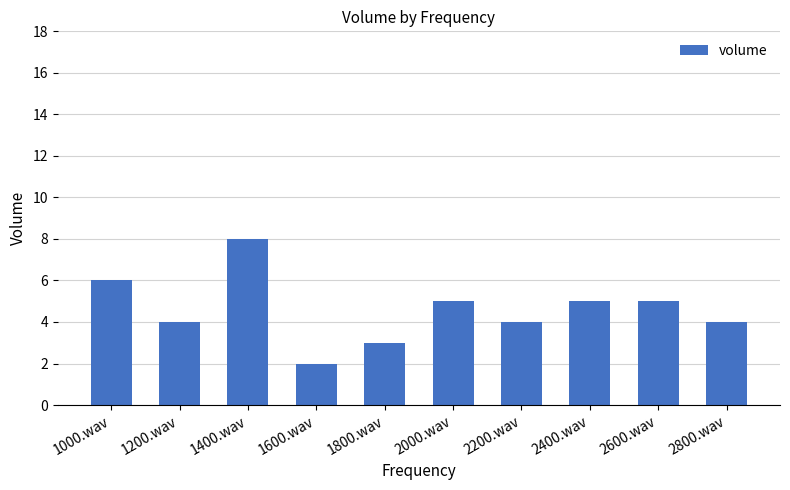

How many series are shown in this chart?

1